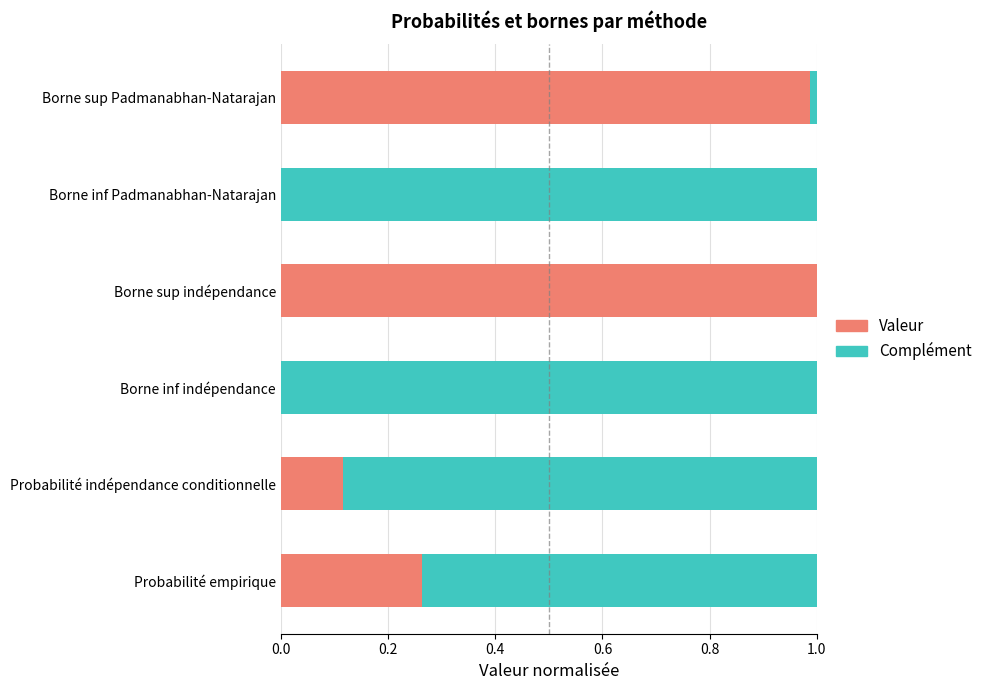

What is the sum of all Valeur values?

2.4